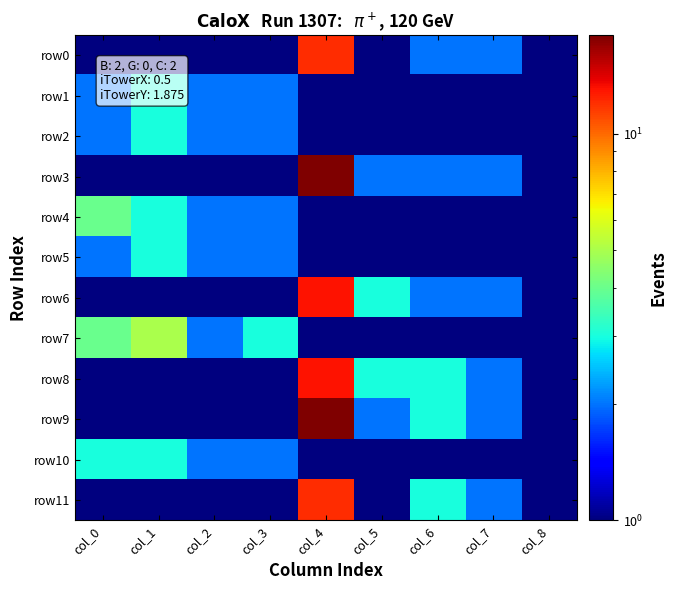

Which series has the largest total across all categories?

row9